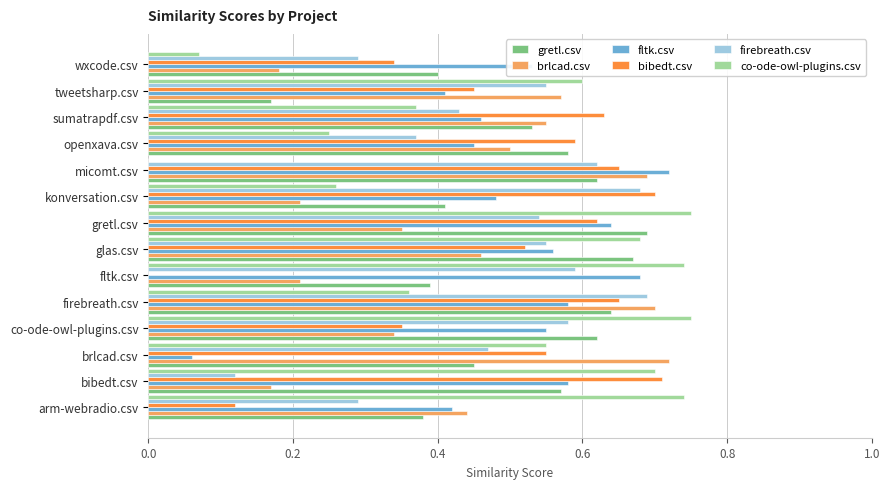

Is the value of co-ode-owl-plugins.csv at bibedt.csv greater than the value of gretl.csv at brlcad.csv?

Yes